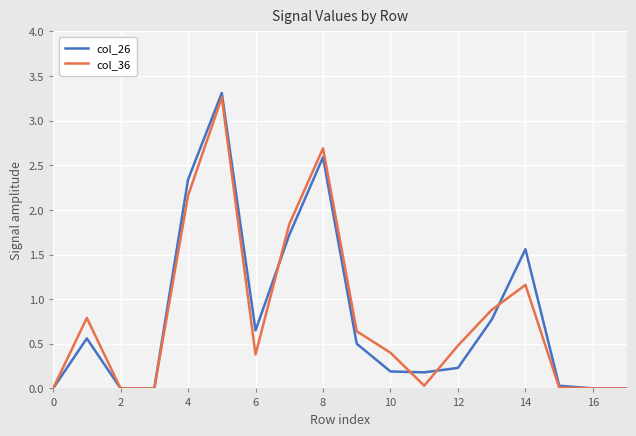

Which series has the largest range (max minus min)?

col_26